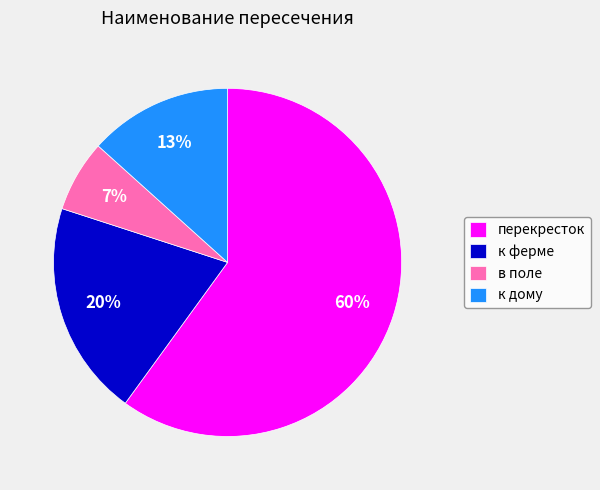

Is there a majority slice in this chart?

Yes